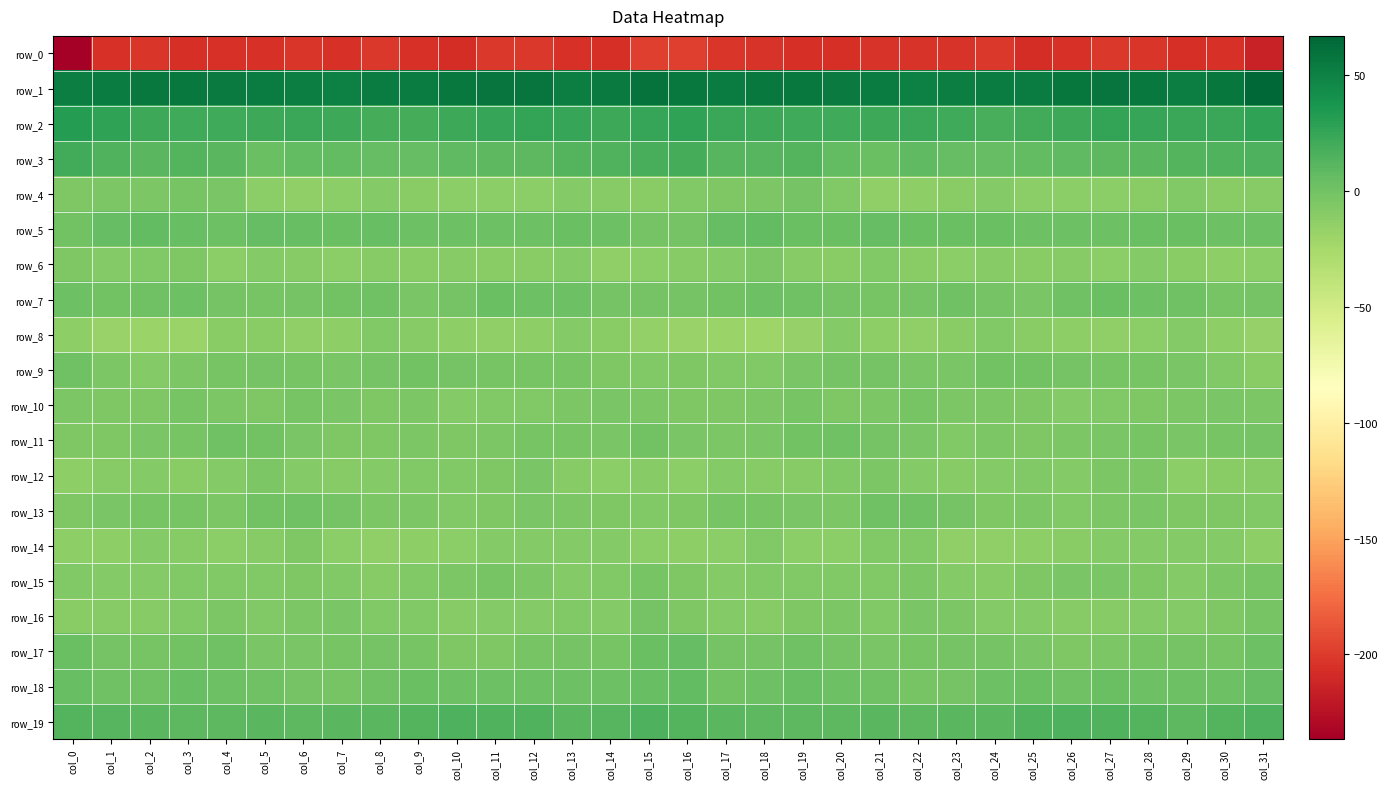

Is it true that row_16 equals -1.8 at col_15?

True